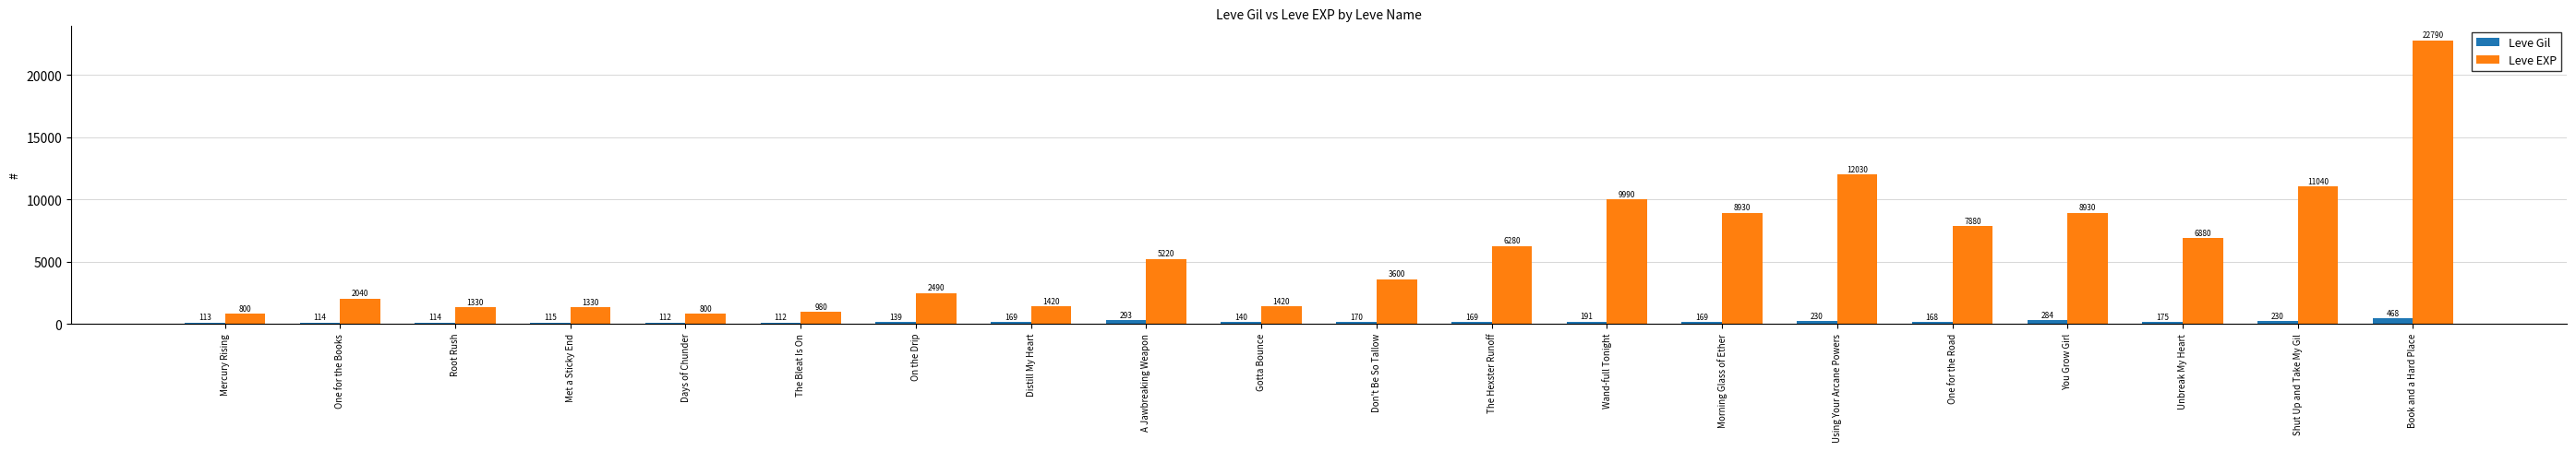

Reading left to right, what are all the values shown in this chart?

Leve Gil: Mercury Rising=113	One for the Books=114	Root Rush=114	Met a Sticky End=115	Days of Chunder=112	The Bleat Is On=112	On the Drip=139	Distill My Heart=169	A Jawbreaking Weapon=293	Gotta Bounce=140	Don't Be So Tallow=170	The Hexster Runoff=169	Wand-full Tonight=191	Morning Glass of Ether=169	Using Your Arcane Powers=230	One for the Road=168	You Grow Girl=284	Unbreak My Heart=175	Shut Up and Take My Gil=230	Book and a Hard Place=468
Leve EXP: Mercury Rising=800	One for the Books=2040	Root Rush=1330	Met a Sticky End=1330	Days of Chunder=800	The Bleat Is On=980	On the Drip=2490	Distill My Heart=1420	A Jawbreaking Weapon=5220	Gotta Bounce=1420	Don't Be So Tallow=3600	The Hexster Runoff=6280	Wand-full Tonight=9990	Morning Glass of Ether=8930	Using Your Arcane Powers=12030	One for the Road=7880	You Grow Girl=8930	Unbreak My Heart=6880	Shut Up and Take My Gil=11040	Book and a Hard Place=22790